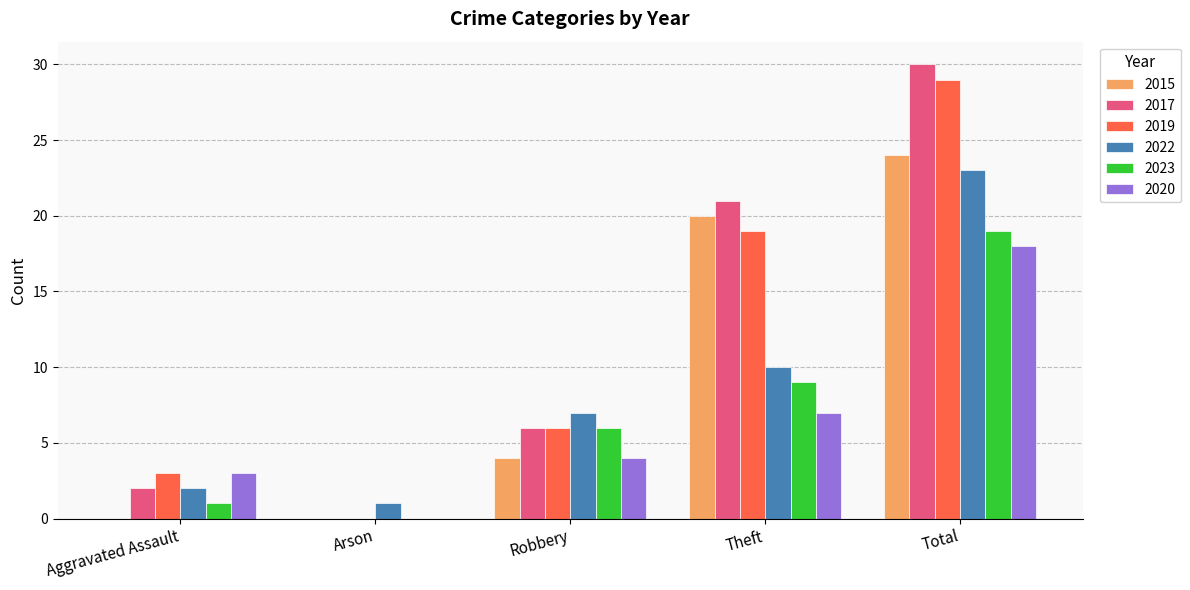

What is the sum of the 2019 values at Theft and Total?

48